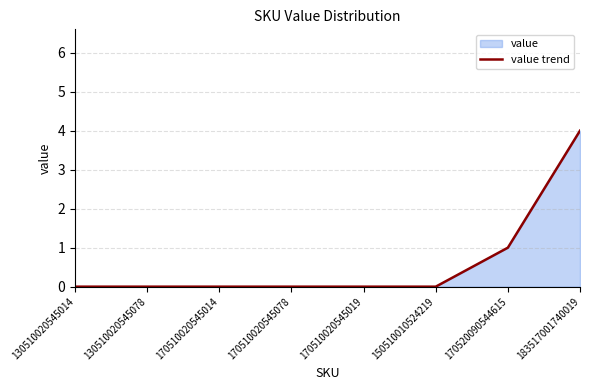

Rank the categories by value from lowest to highest.

130510020545014, 130510020545078, 170510020545014, 170510020545078, 170510020545019, 150510010524219, 170520090544615, 183517001740019